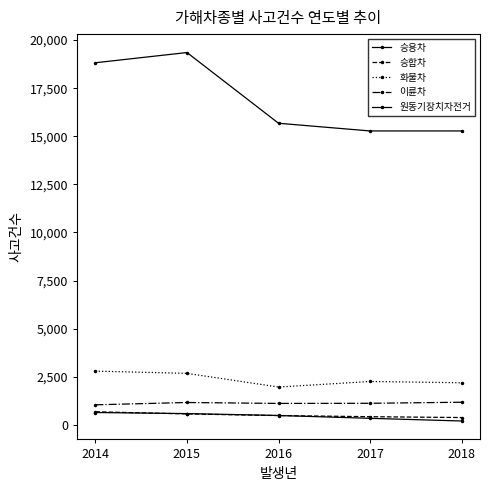

Between 2014 and 2016, which series saw the biggest shift?

승용차